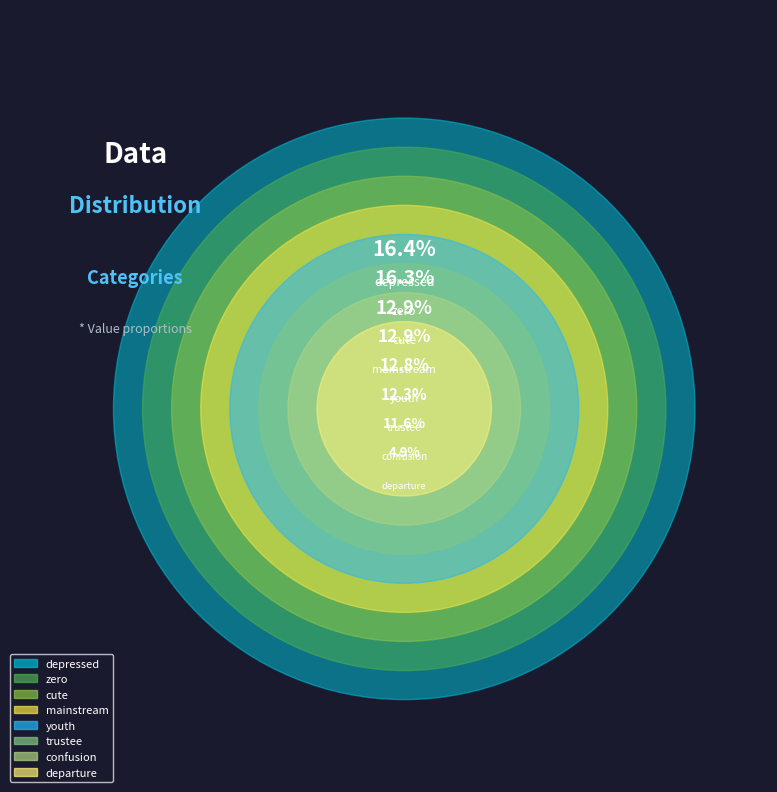

Do youth and depressed together represent more than half of the pie?

No